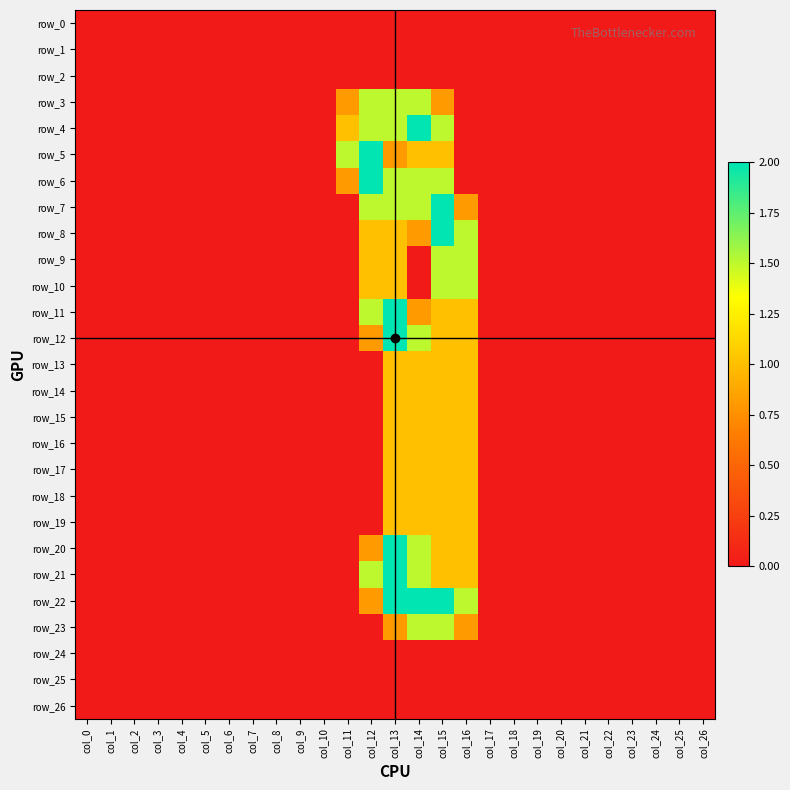

Is it true that row_26 equals 0.0 at col_0?

True